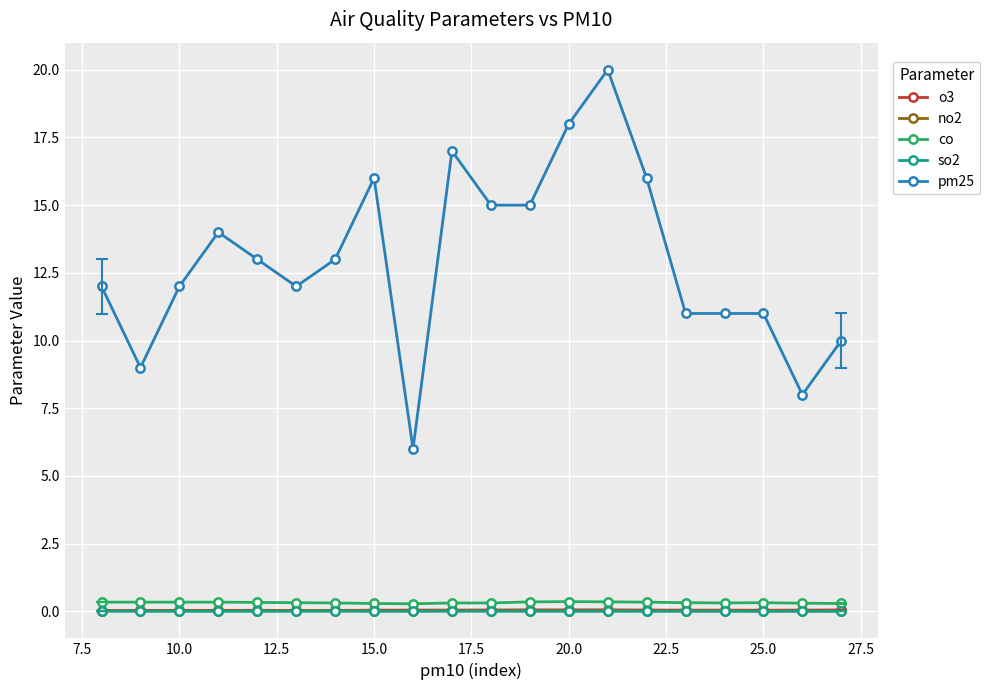

Which series has the widest spread of values?

pm25